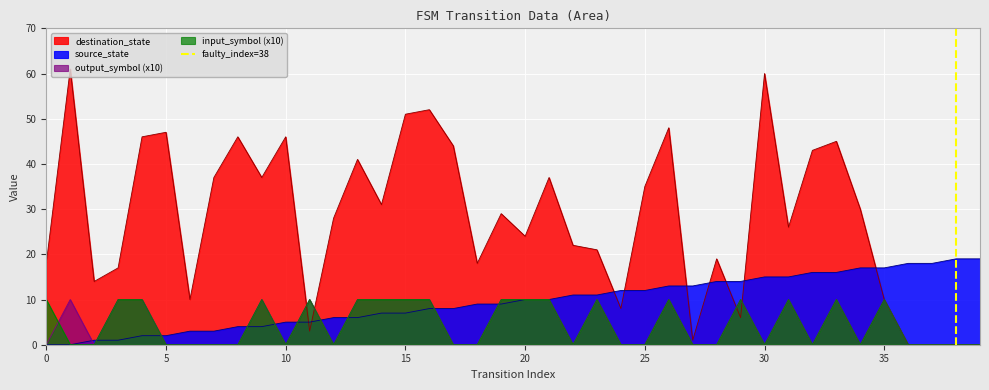

The source_state series shows 9 at 0. True or false?

False